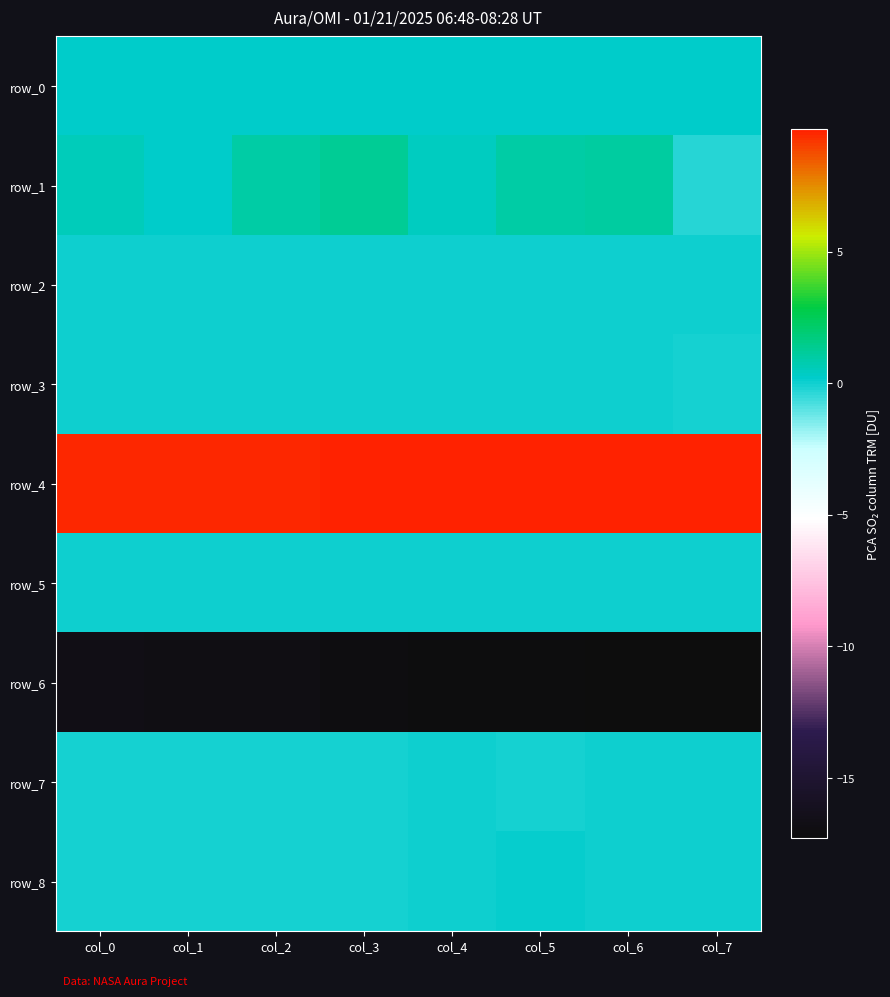

How many row_4 values are between 9 and 10?

8